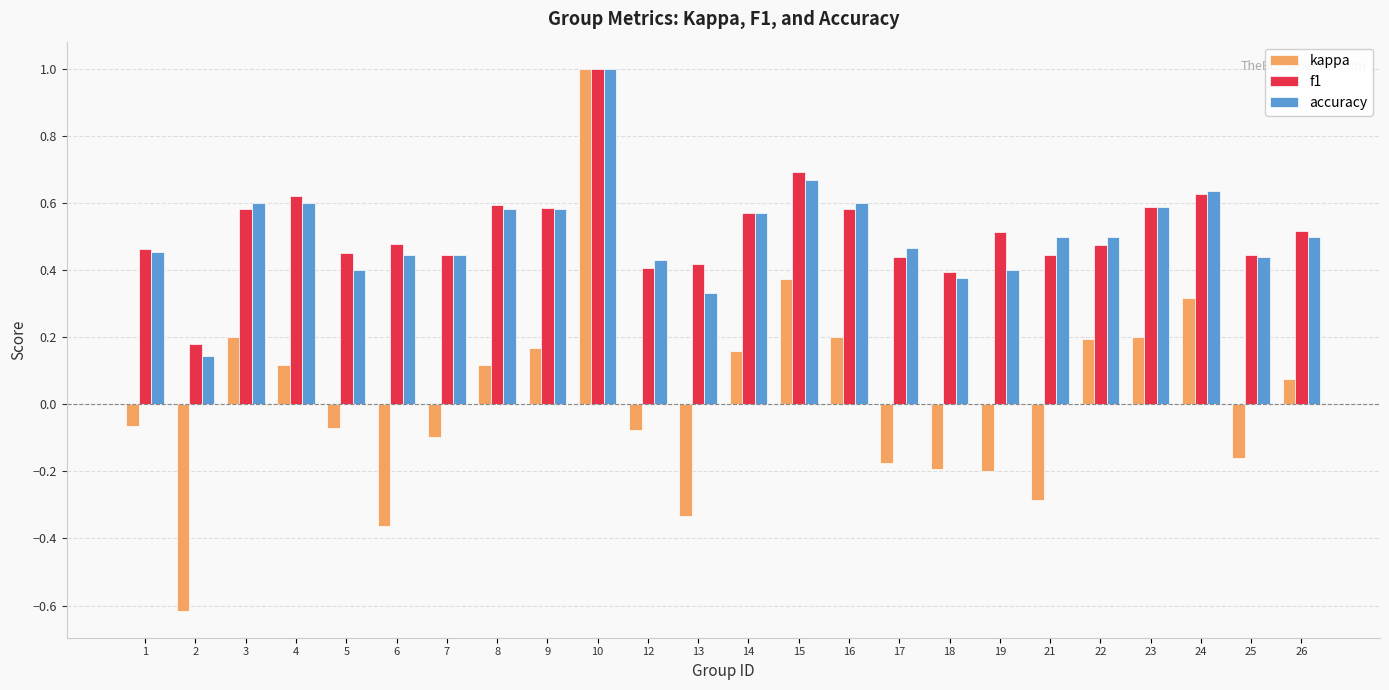

At which label does f1 reach its minimum?

2